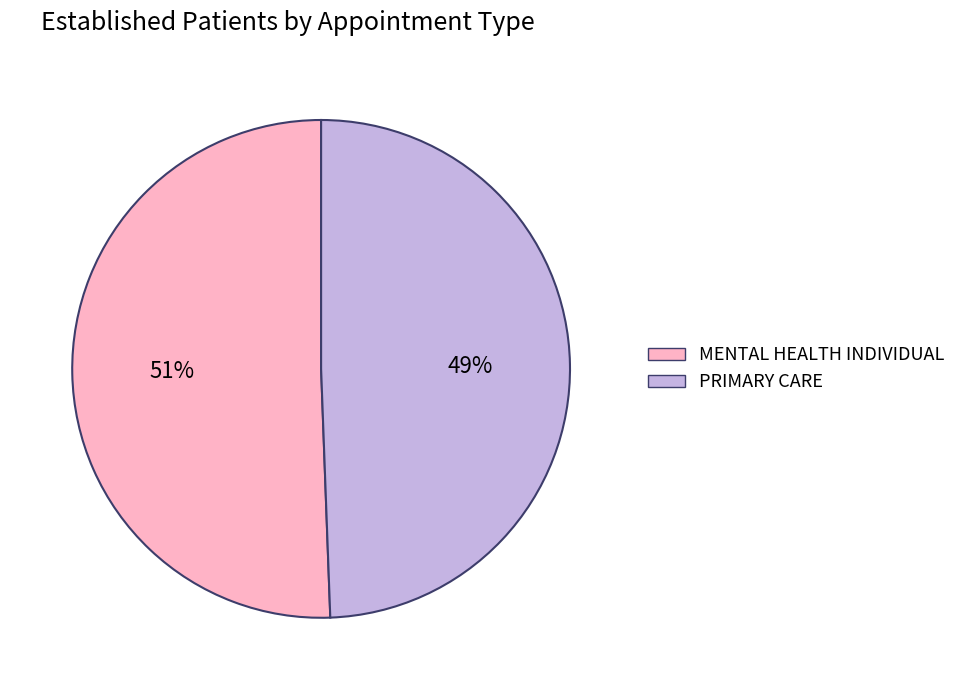

Rank the categories by value from highest to lowest.

MENTAL HEALTH INDIVIDUAL, PRIMARY CARE